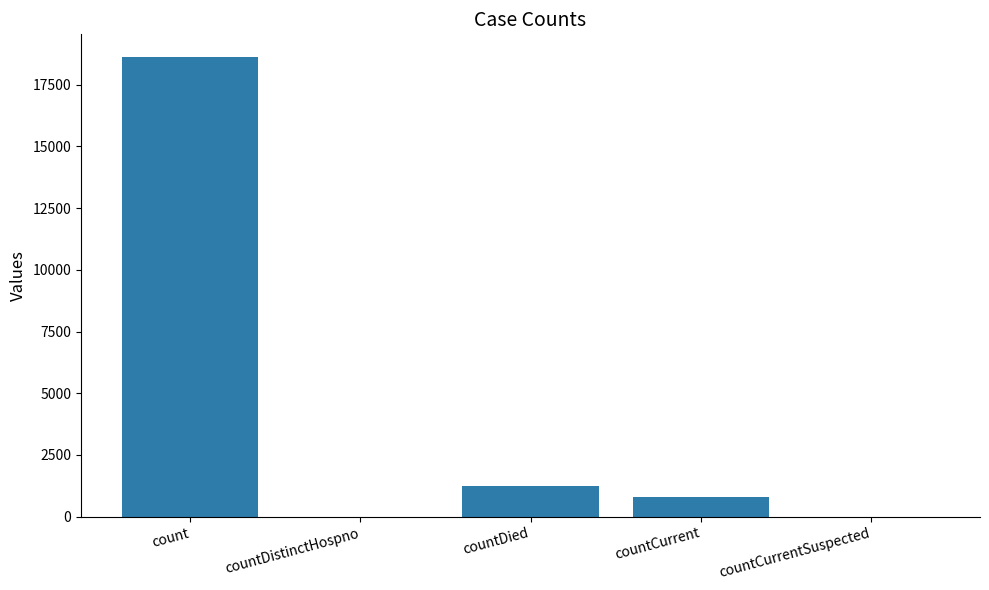

What is the sum of the values at countDistinctHospno and countDied?

1250